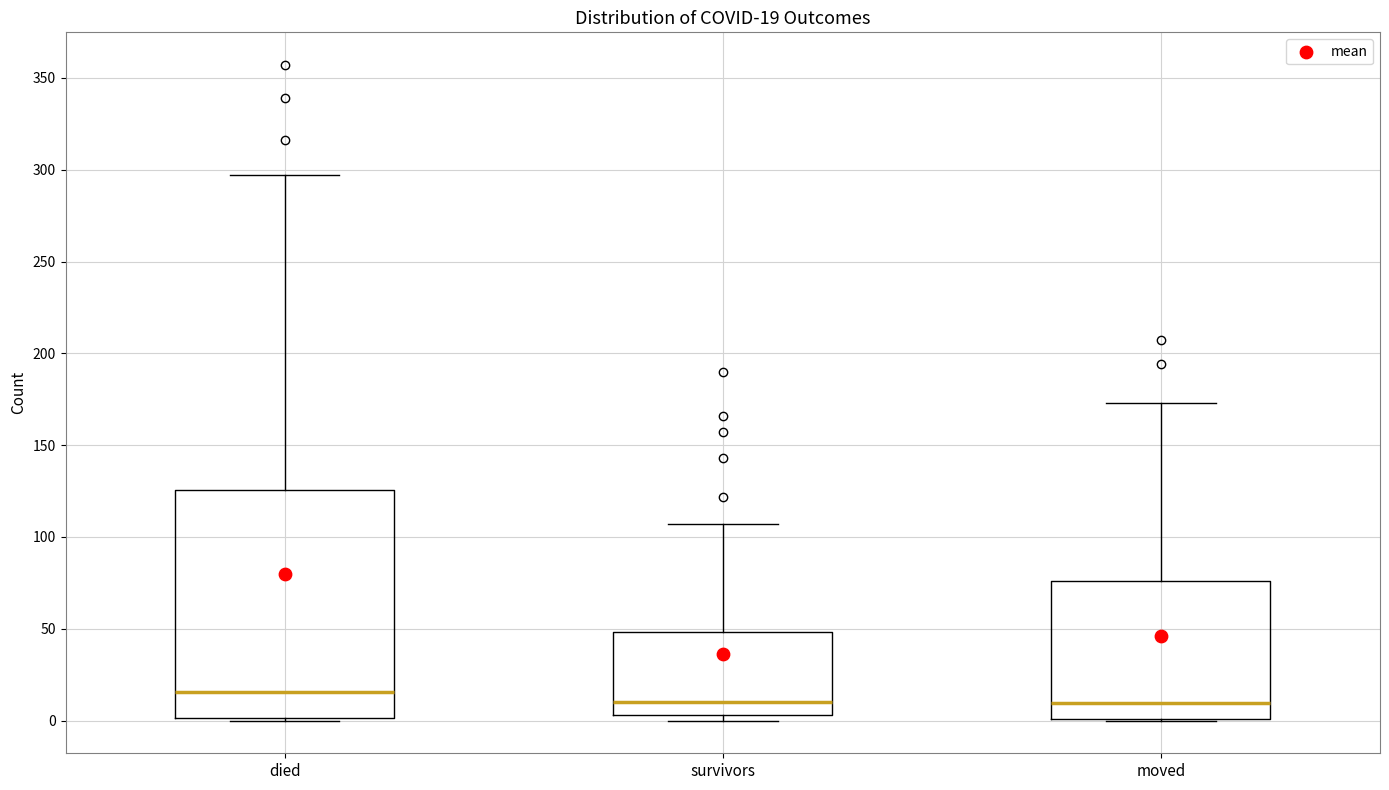

Comparing the boxes themselves (not the whiskers), which one is the tallest?

died